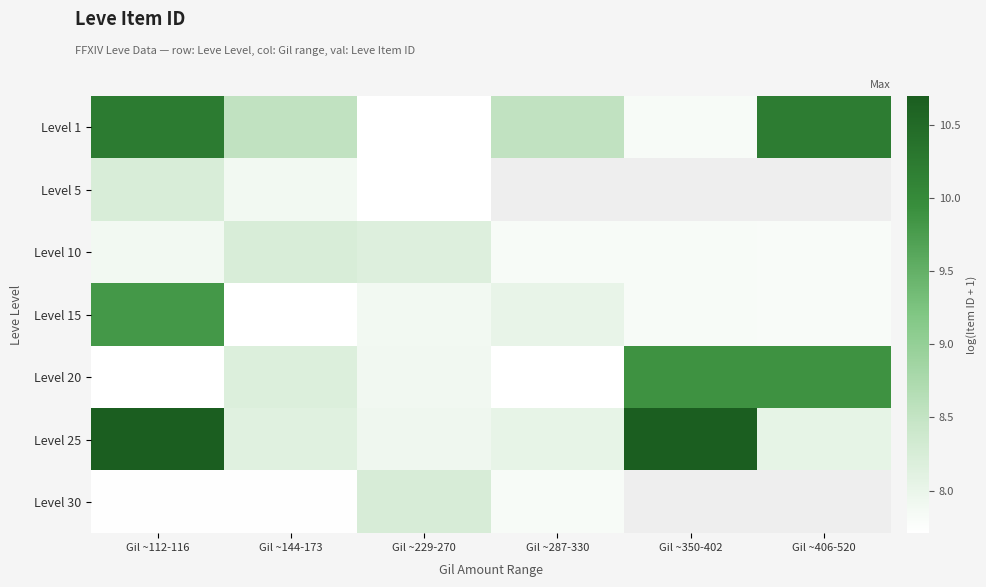

Is it true that Level 10 equals 8.2 at Gil ~144-173?

True